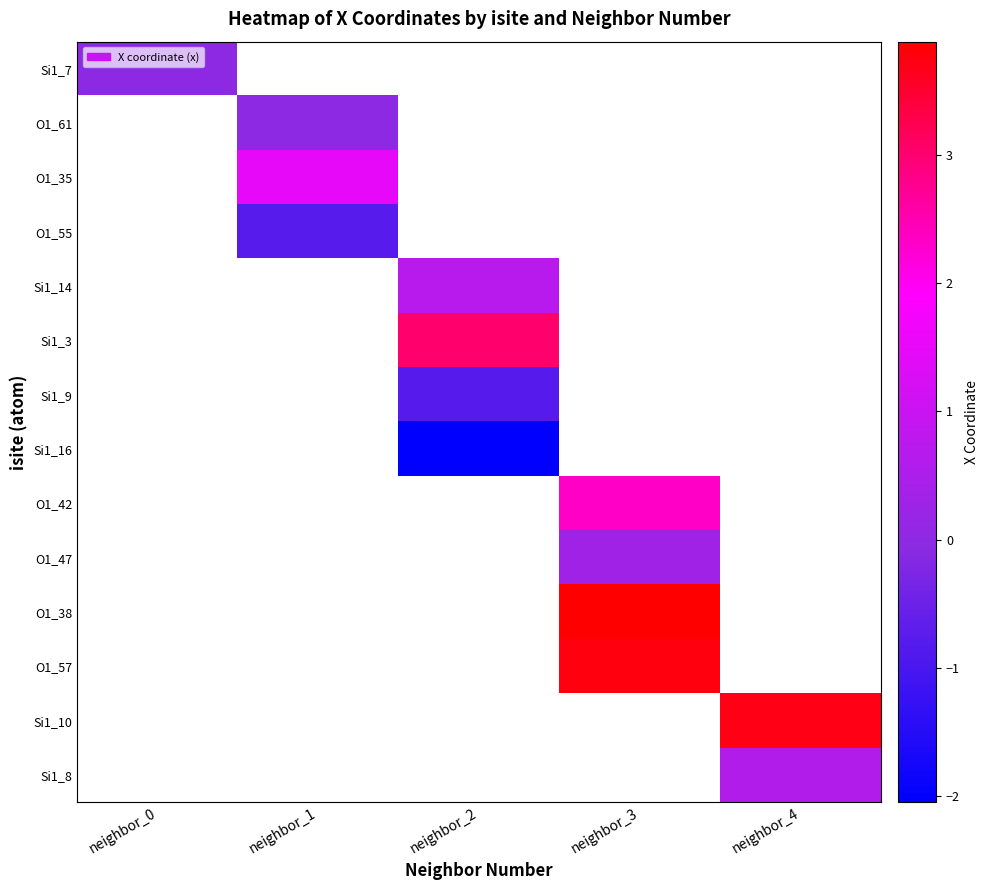

Which category has the highest value across all series?

neighbor_3